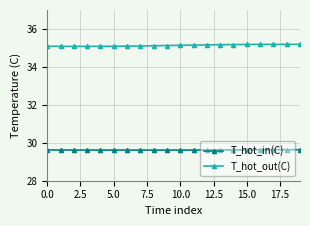

List the series in order of their overall mean, lowest first.

T_hot_in(C), T_hot_out(C)